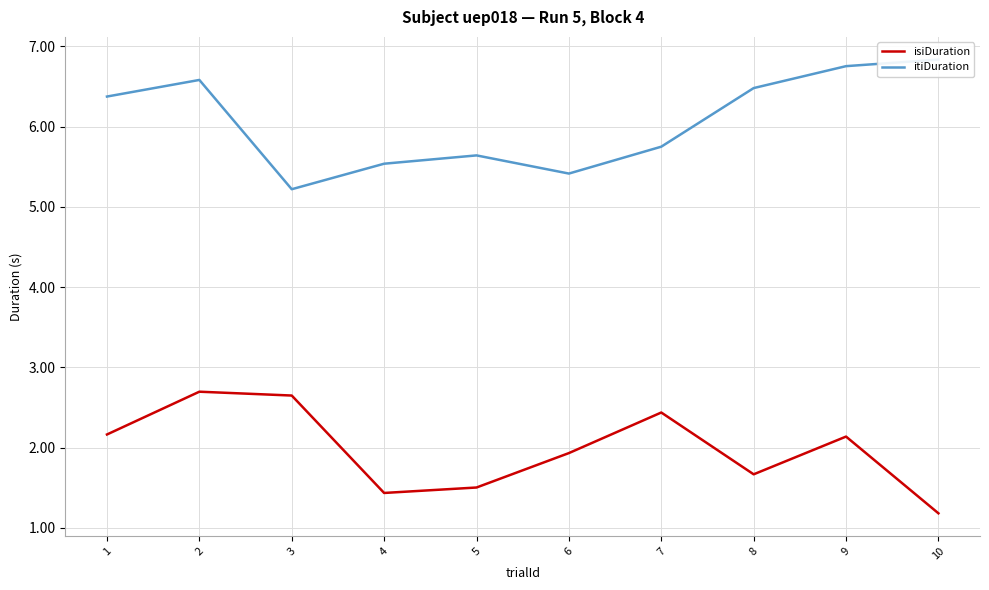

At which category is the sum across all series the highest?

2